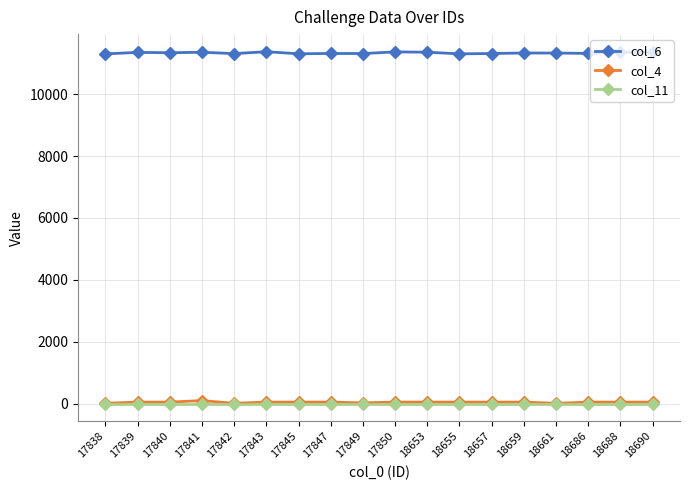

How many series are shown in this chart?

3